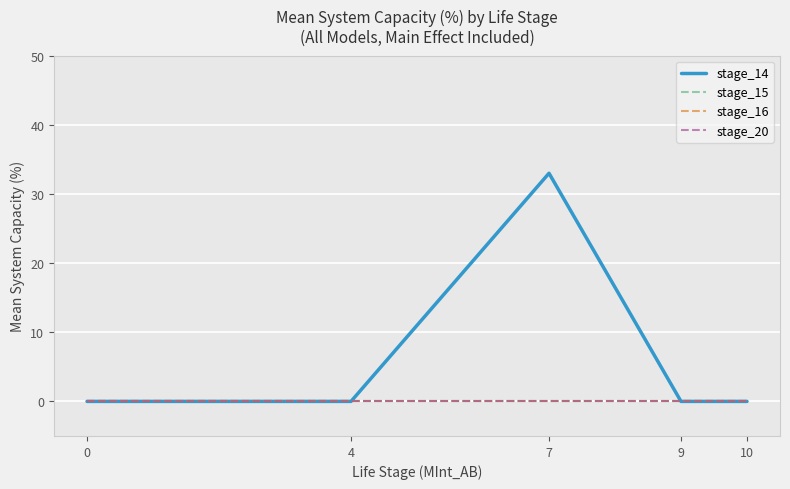

Does the chart display data point markers on the line(s)?

No